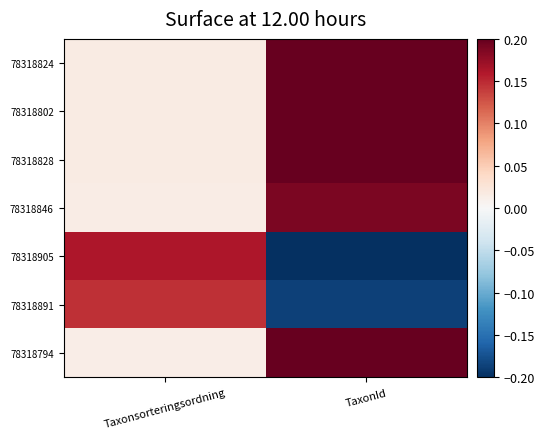

Reading left to right, list all the values displayed in this chart.

78318824: Taxonsorteringsordning=0.0	TaxonId=0.2
78318802: Taxonsorteringsordning=0.0	TaxonId=0.2
78318828: Taxonsorteringsordning=0.0	TaxonId=0.2
78318846: Taxonsorteringsordning=0.0	TaxonId=0.2
78318905: Taxonsorteringsordning=0.2	TaxonId=-0.2
78318891: Taxonsorteringsordning=0.1	TaxonId=-0.2
78318794: Taxonsorteringsordning=0.0	TaxonId=0.2